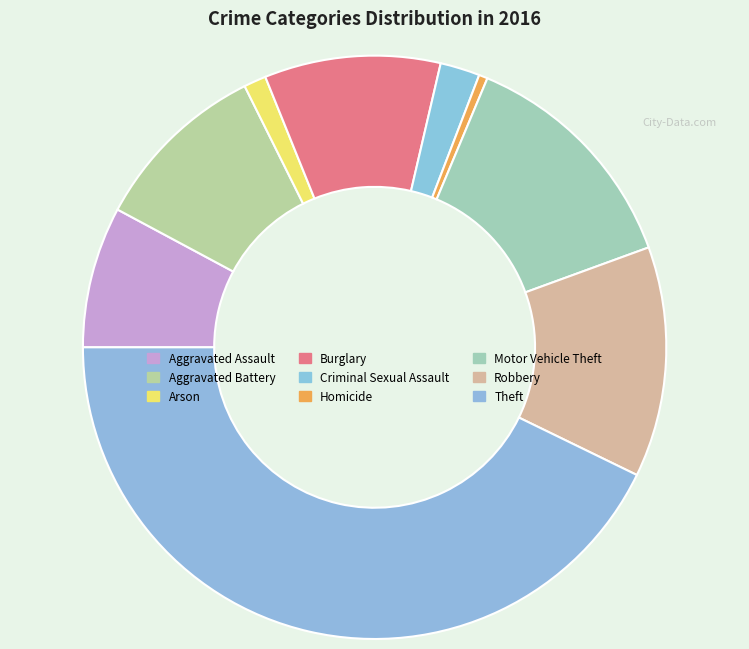

How many slices are in this pie chart?

9